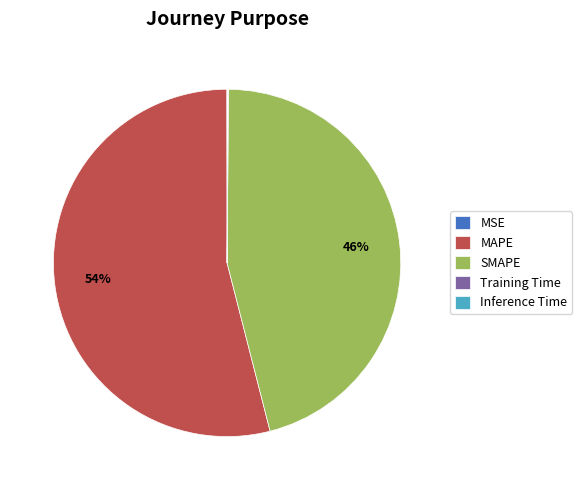

To the nearest percent, what portion does SMAPE represent?

46%